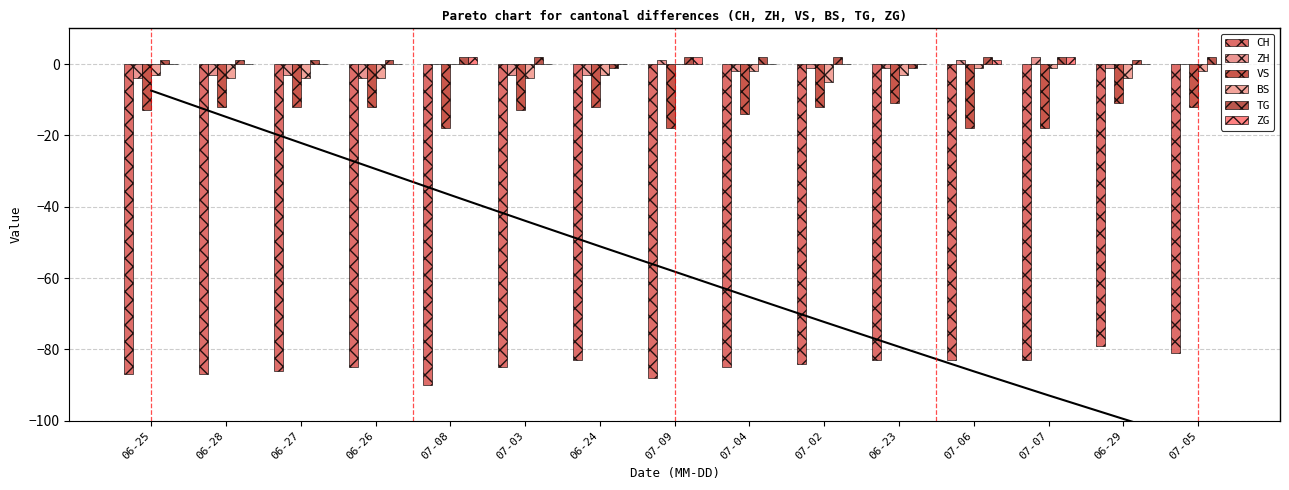

What position from the left is 07-03?

6